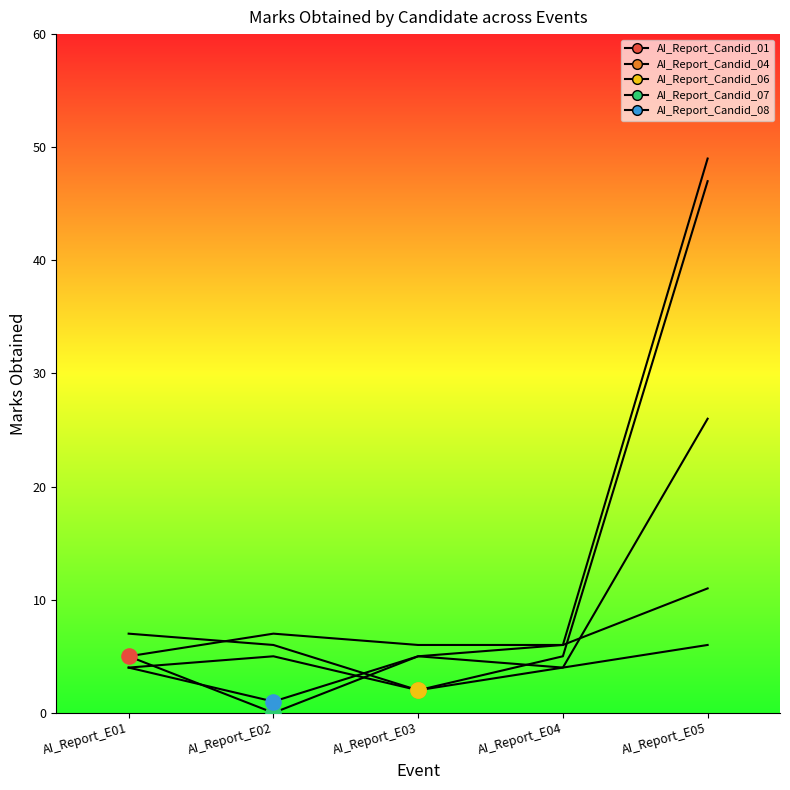

Which series contains the lowest Y value?

AI_Report_Candid_07